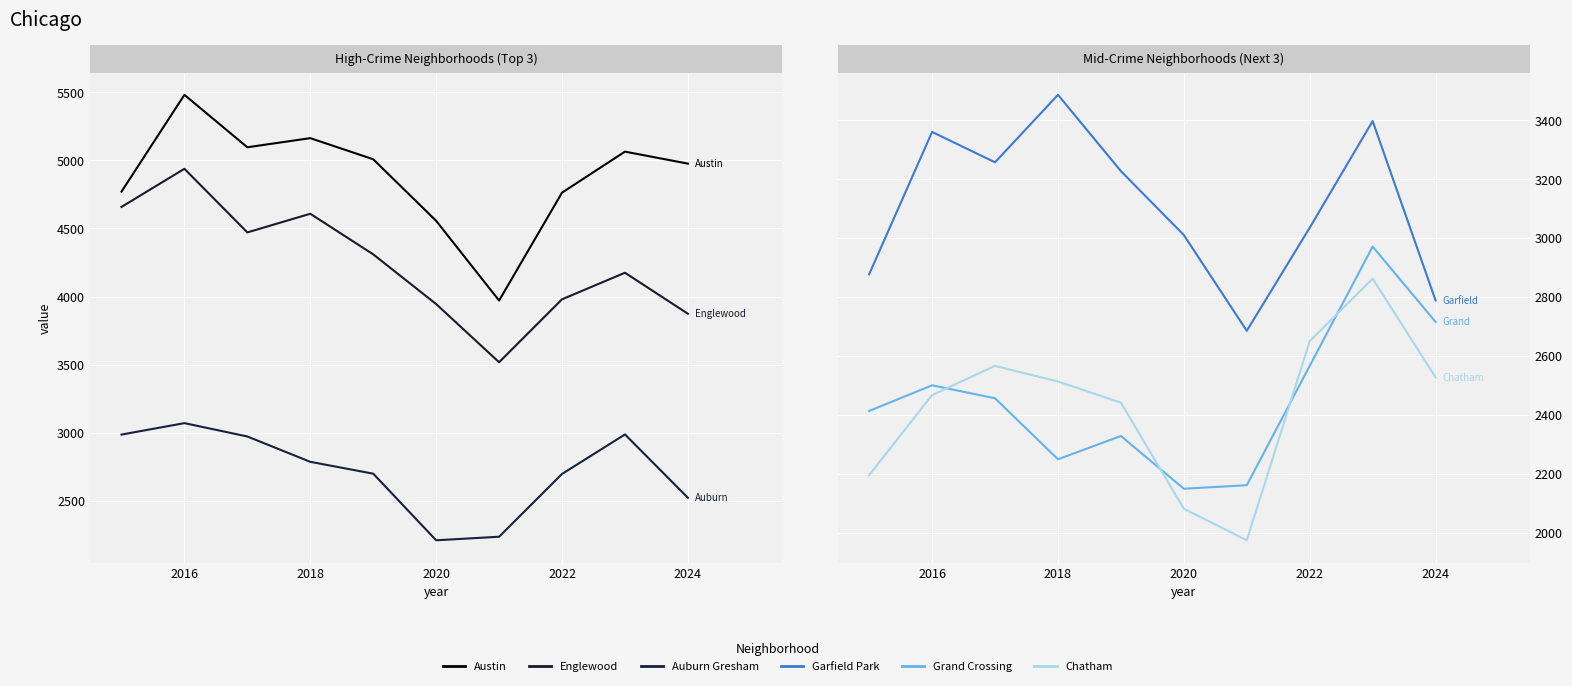

Is the value of Englewood at 2022 greater than the value of Chatham at 2022?

Yes